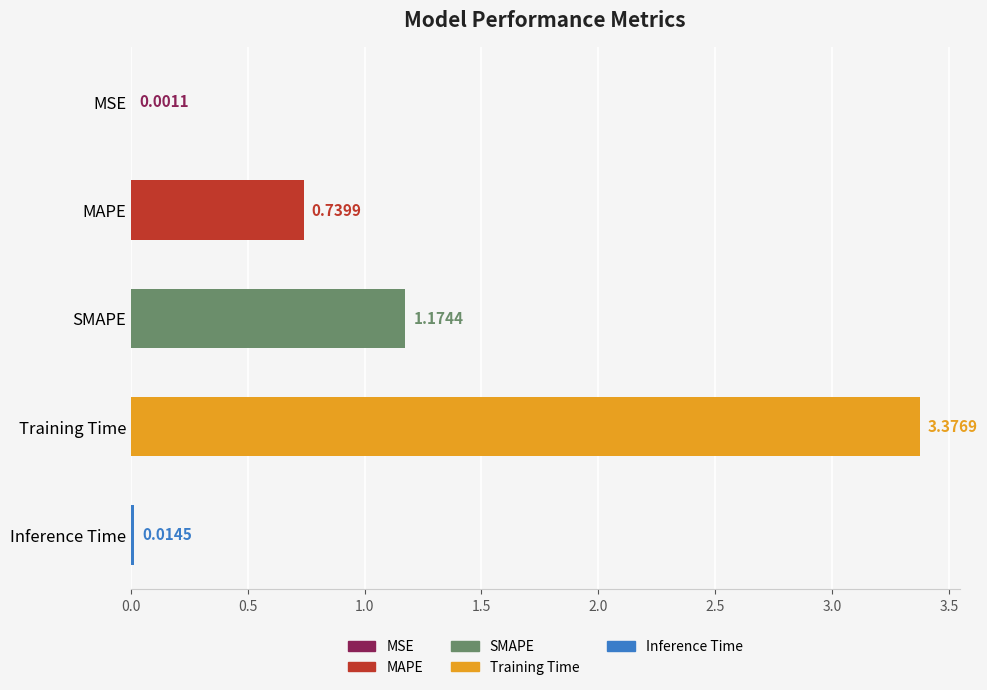

Where is the data nearest to the value 1?

SMAPE